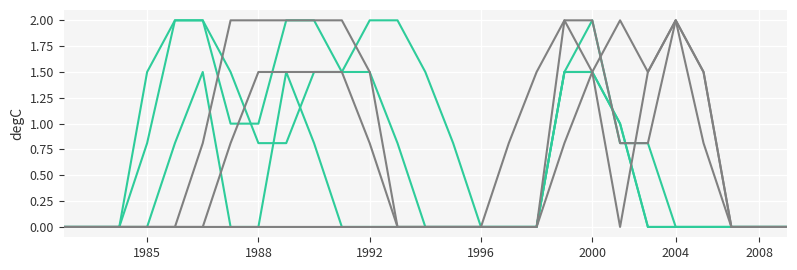

True or false: col_19 has a value of 2.1 at 18.

False